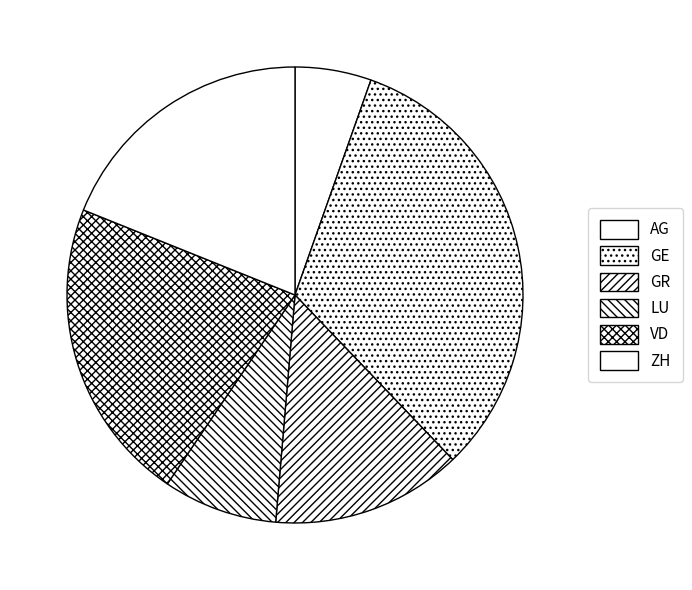

What percentage do VD and GR together represent?

35.1%